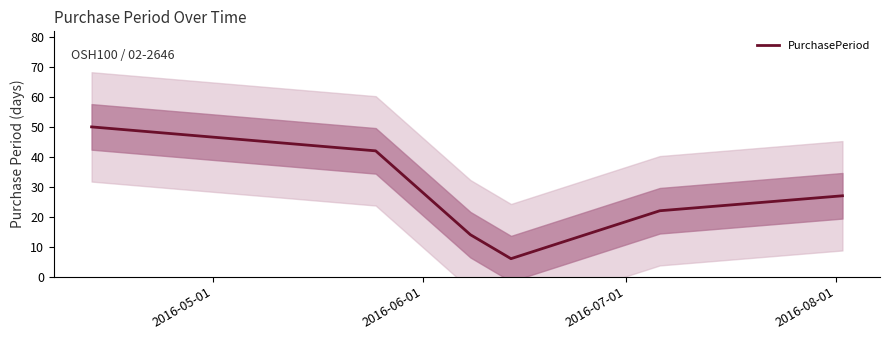

How many categories are shown in the chart?

6